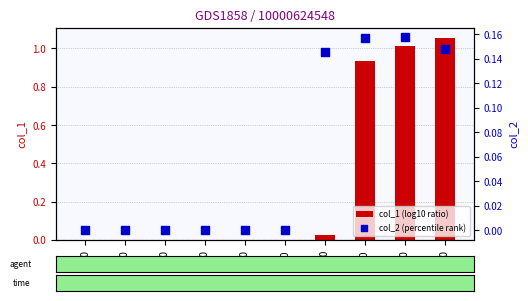

Which series has the widest spread of Y values?

col_1 (log10 ratio)